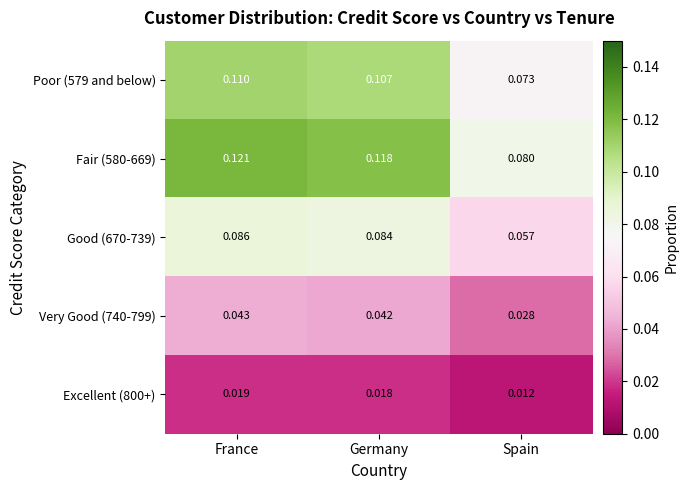

Is the value of Very Good (740-799) at France greater than the value of Good (670-739) at Spain?

No